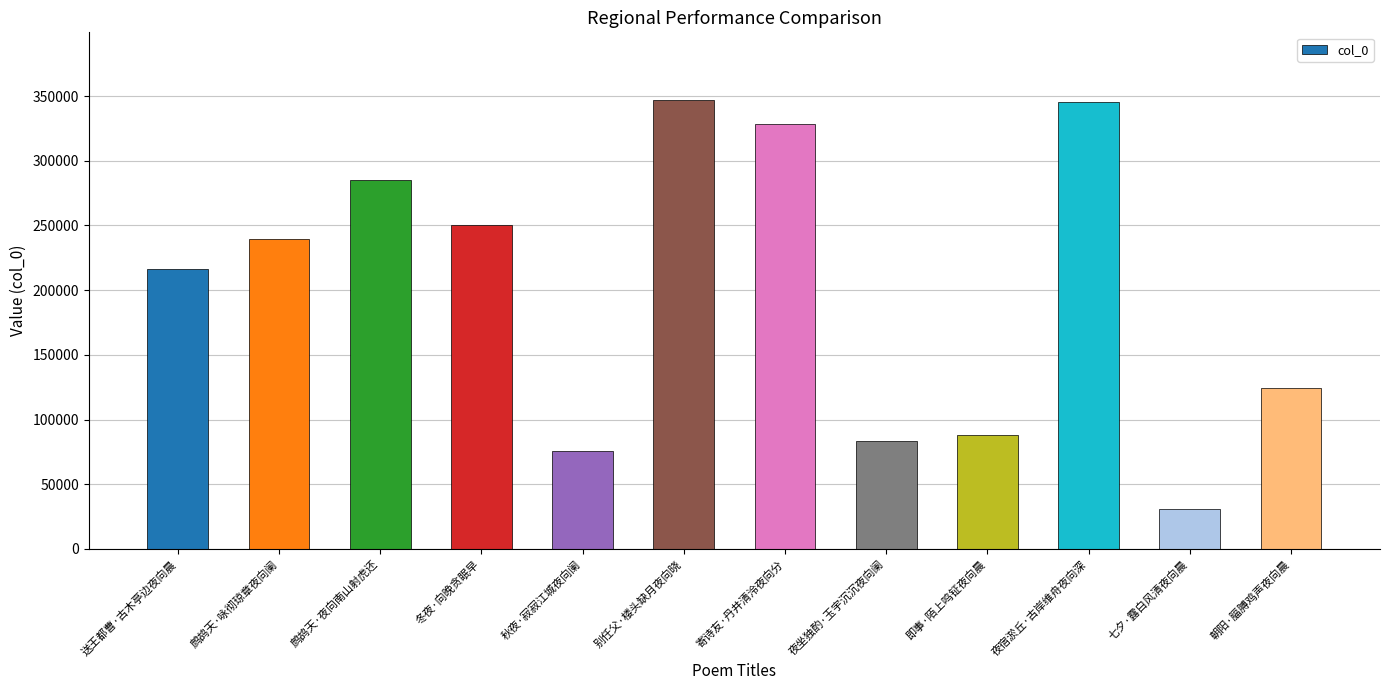

What is the label of the 5th bar from the left?

秋夜·寂寂江城夜向阑